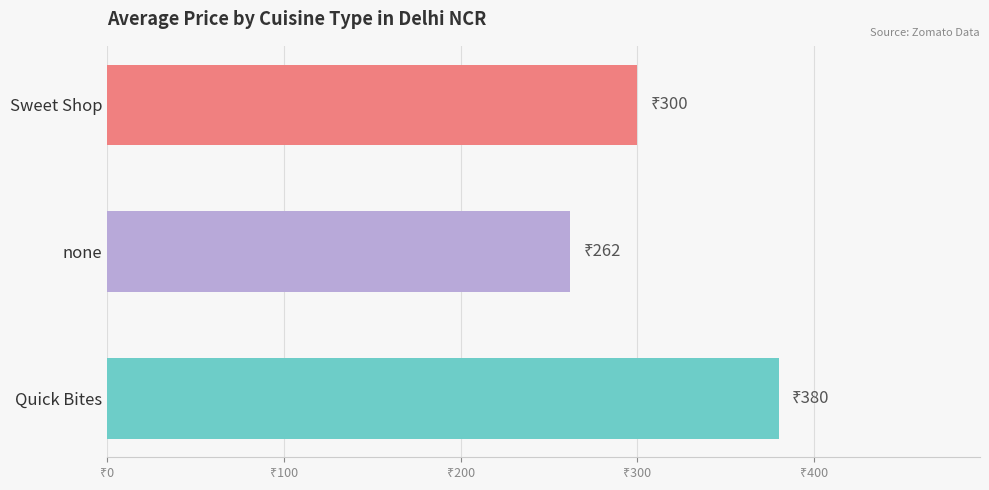

Are the bars horizontal?

Yes